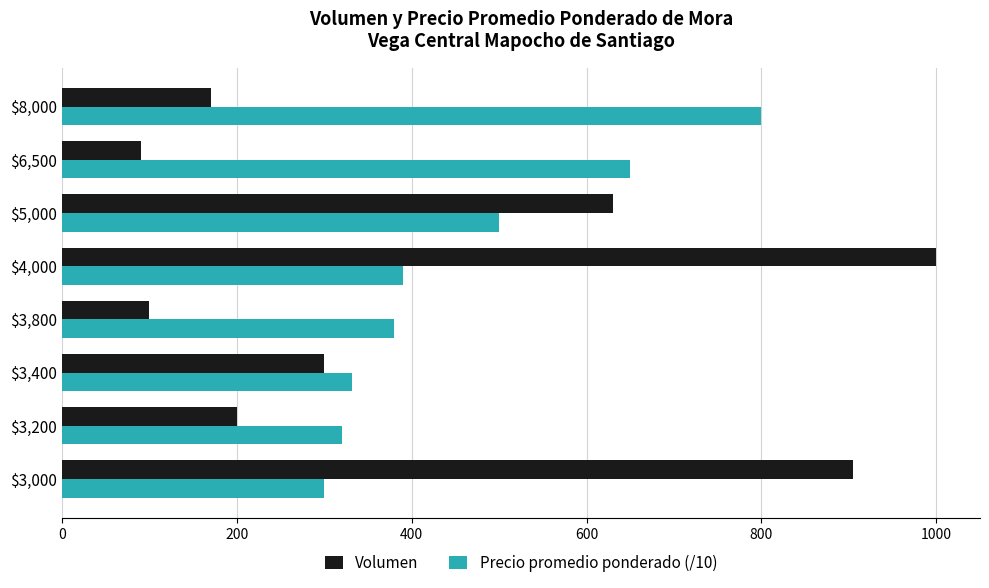

What is the difference between the maximum and second lowest values in the Precio promedio ponderado (/10) series?

480